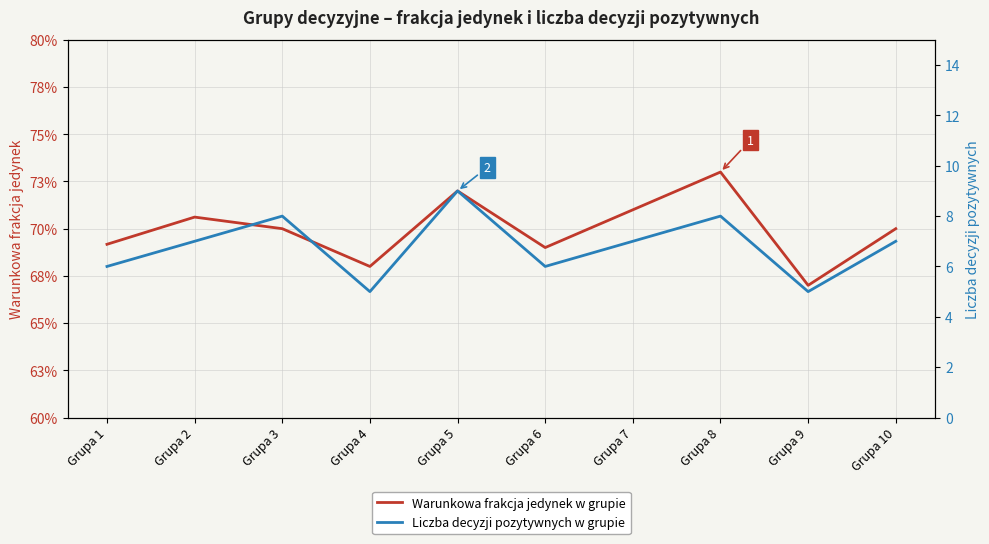

What is the difference between the maximum and minimum values in the Liczba decyzji pozytywnych w grupie series?

4.0